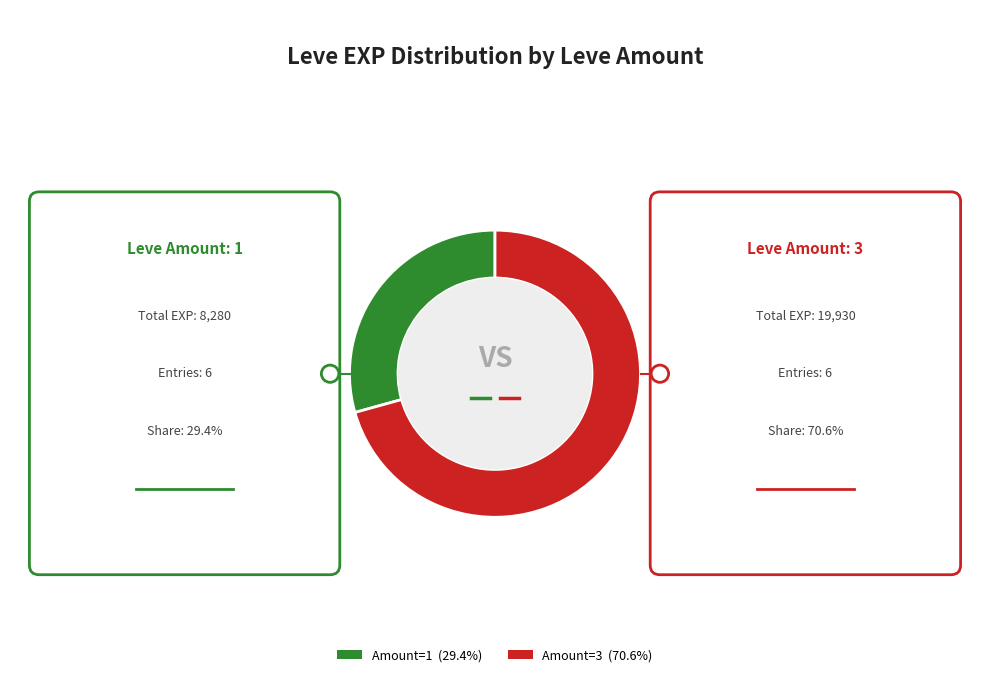

Is there any slice that represents more than half of the pie?

Yes